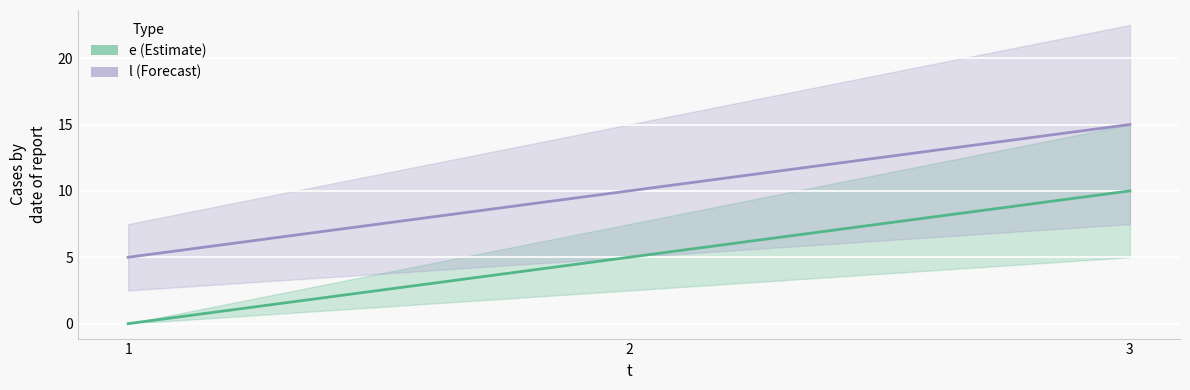

How many data points in l are above 10?

1